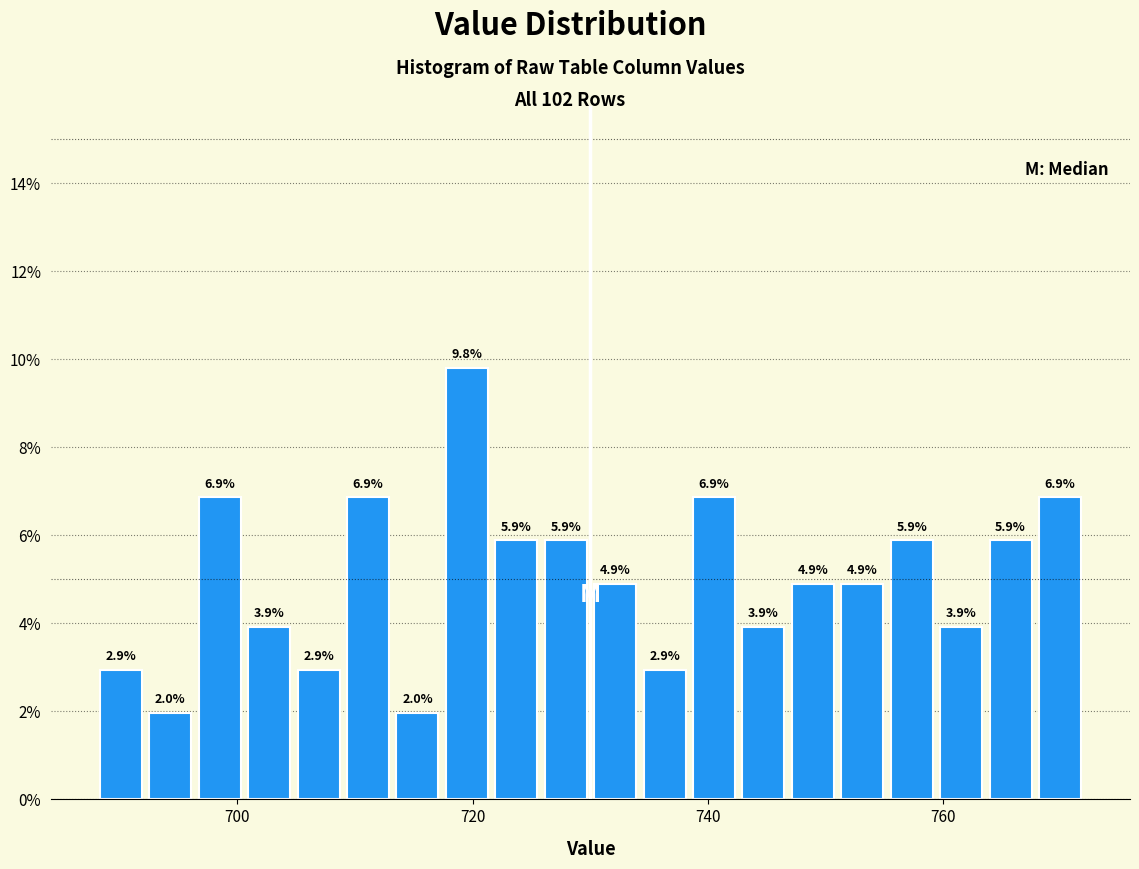

Read against the x-axis, roughly where is the centre of the tallest bar?

720